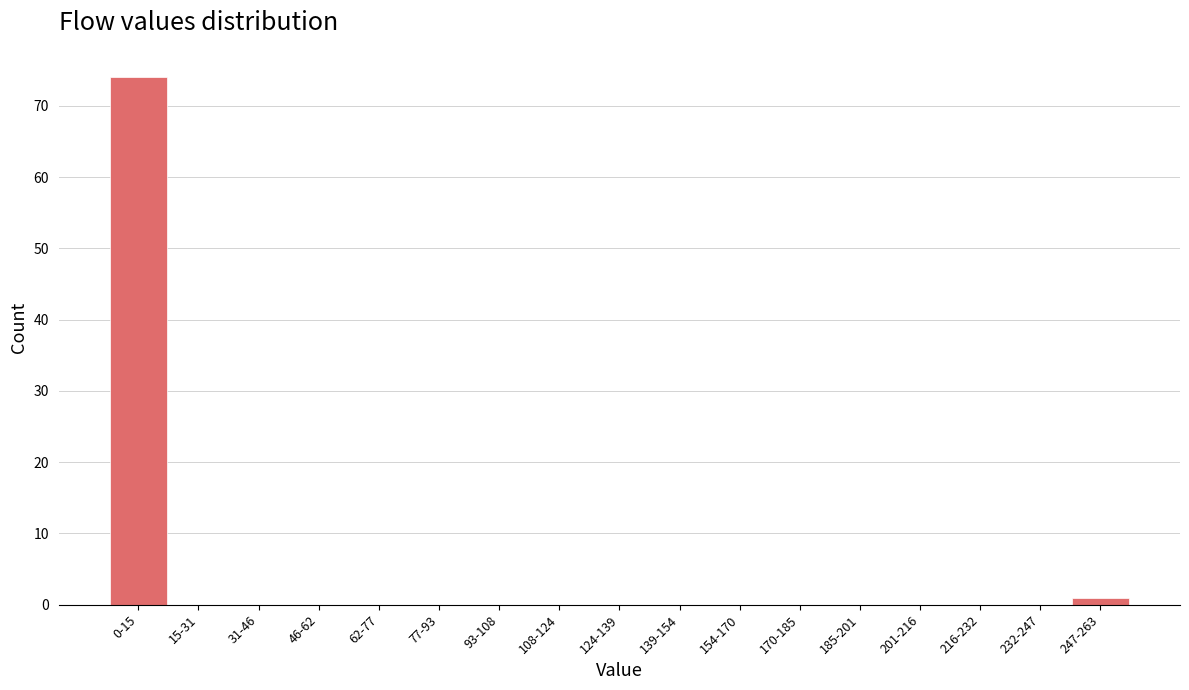

Reading right to left, transcribe all the data shown in this chart.

247-263=1	232-247=0	216-232=0	201-216=0	185-201=0	170-185=0	154-170=0	139-154=0	124-139=0	108-124=0	93-108=0	77-93=0	62-77=0	46-62=0	31-46=0	15-31=0	0-15=74